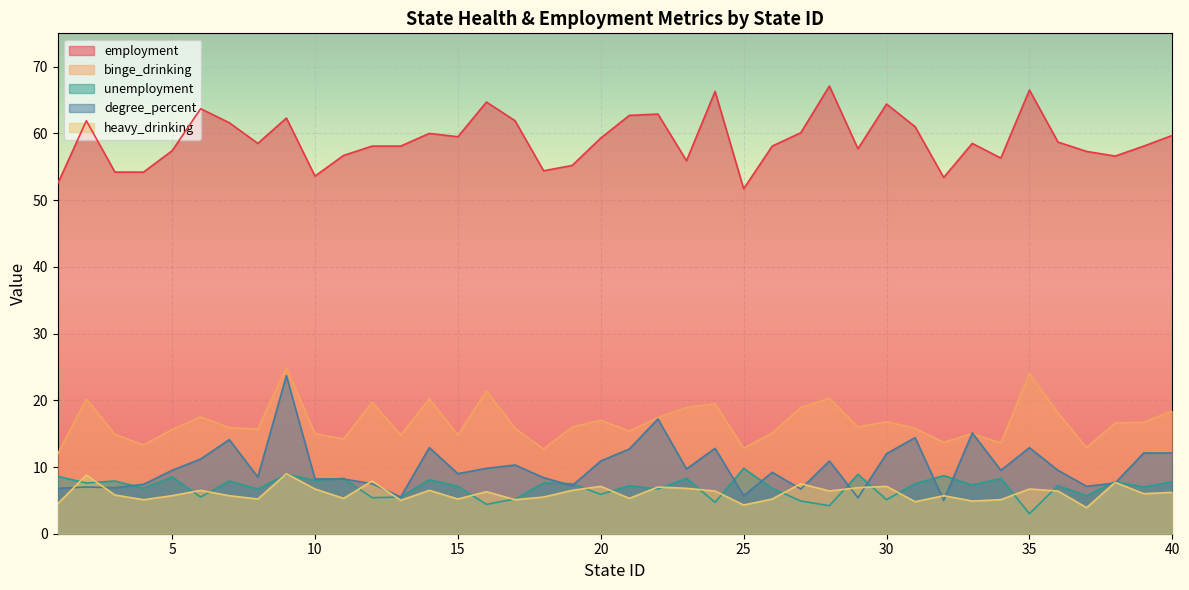

True or false: heavy_drinking and binge_drinking intersect in this chart.

False